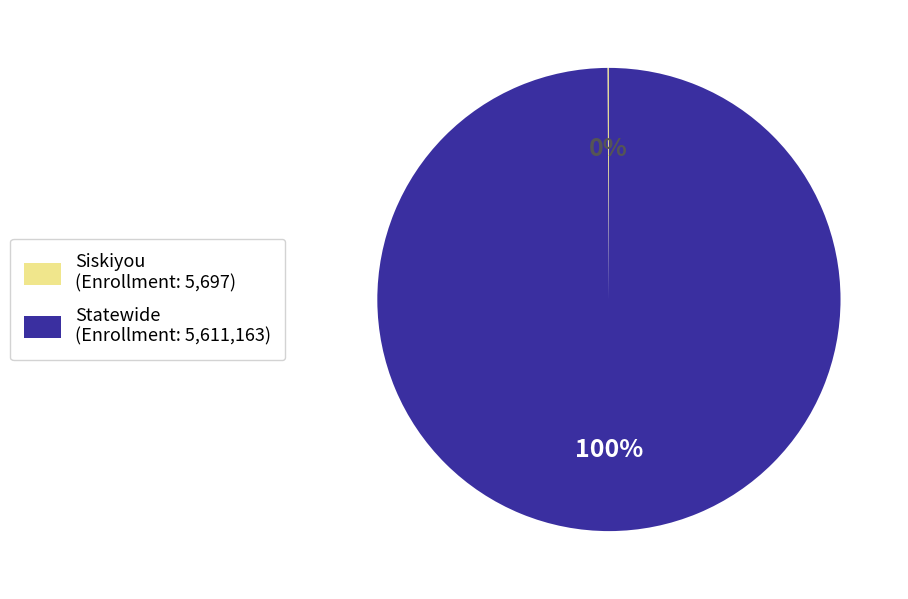

Which category accounts for the majority?

Statewide